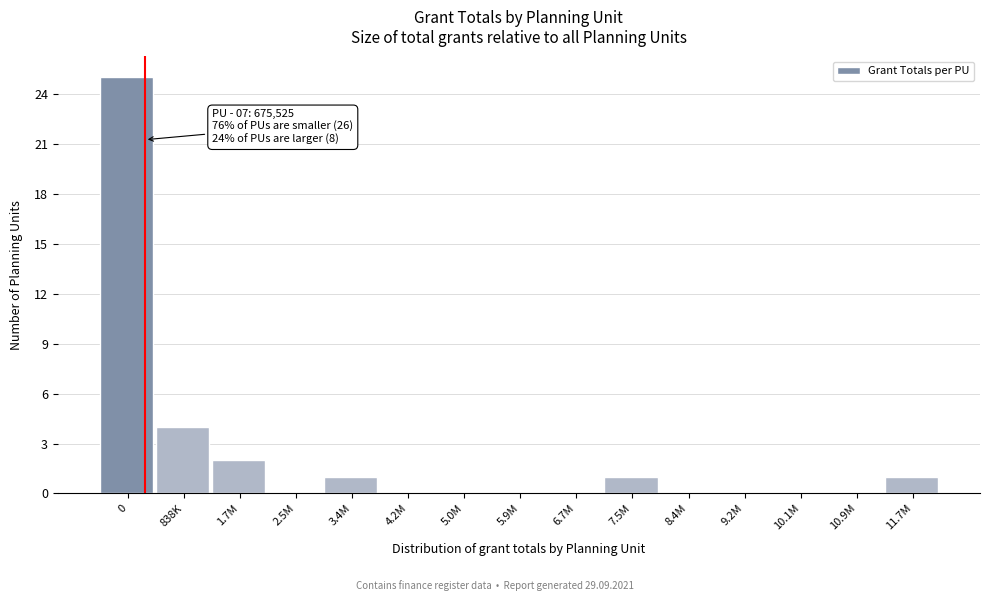

Reading right to left, what are all the values shown in this chart?

11.7M=1	10.9M=0	10.1M=0	9.2M=0	8.4M=0	7.5M=1	6.7M=0	5.9M=0	5.0M=0	4.2M=0	3.4M=1	2.5M=0	1.7M=2	838K=4	0=25